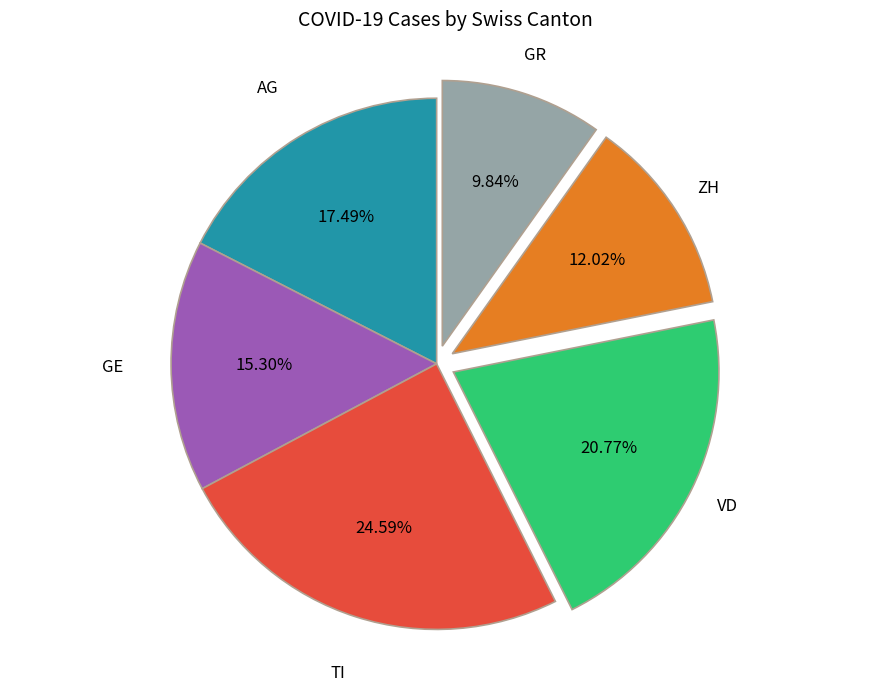

Between TI and GE, which is larger?

TI